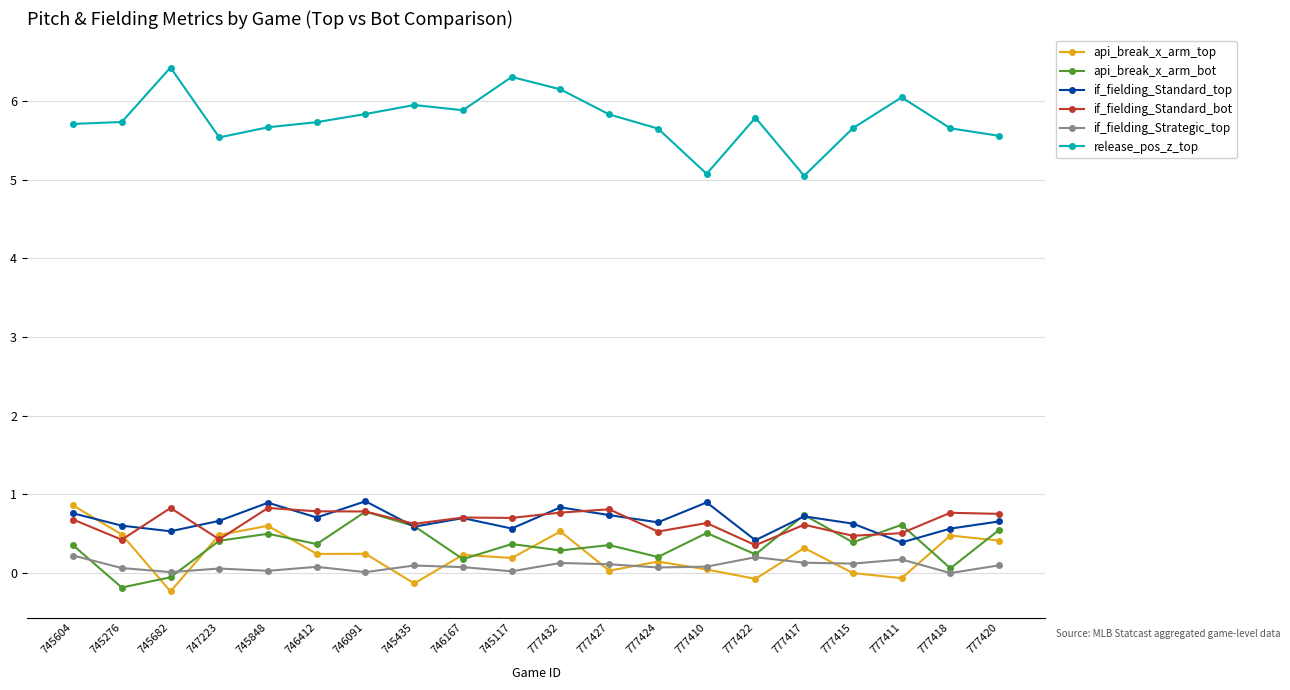

What is the highest value of the api_break_x_arm_top series?

0.9